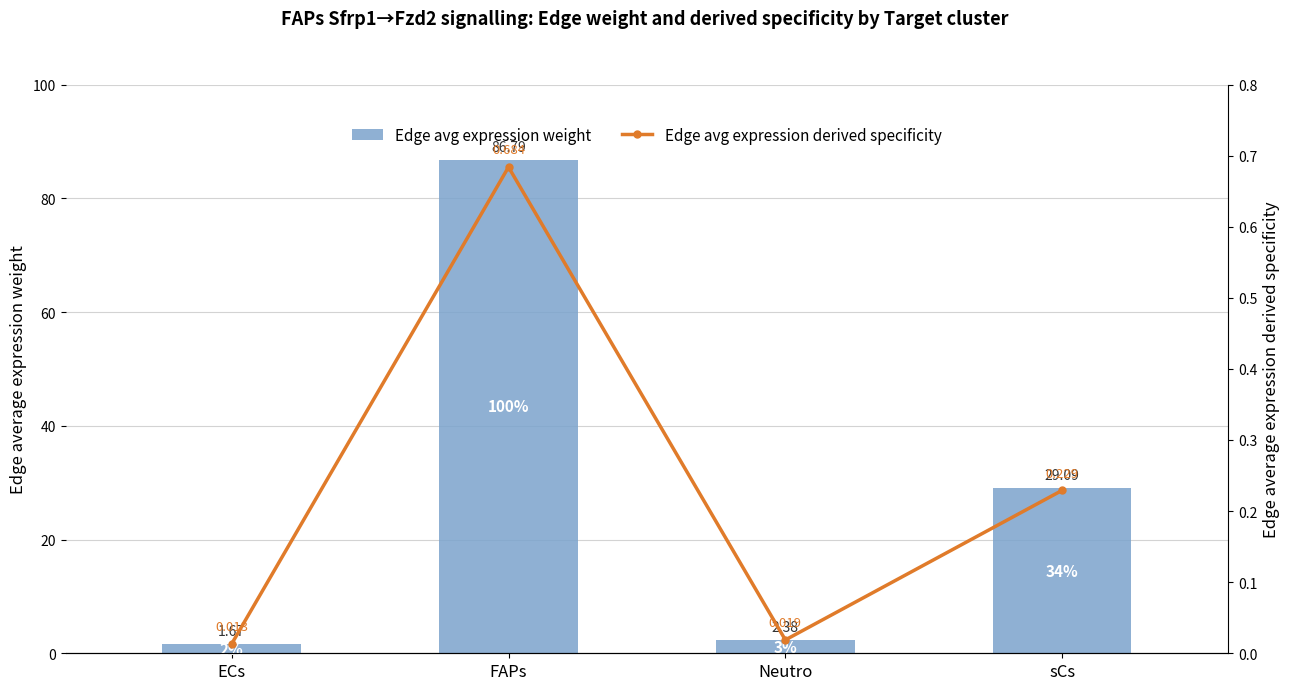

What is the highest value of the Edge avg expression weight series?

86.8